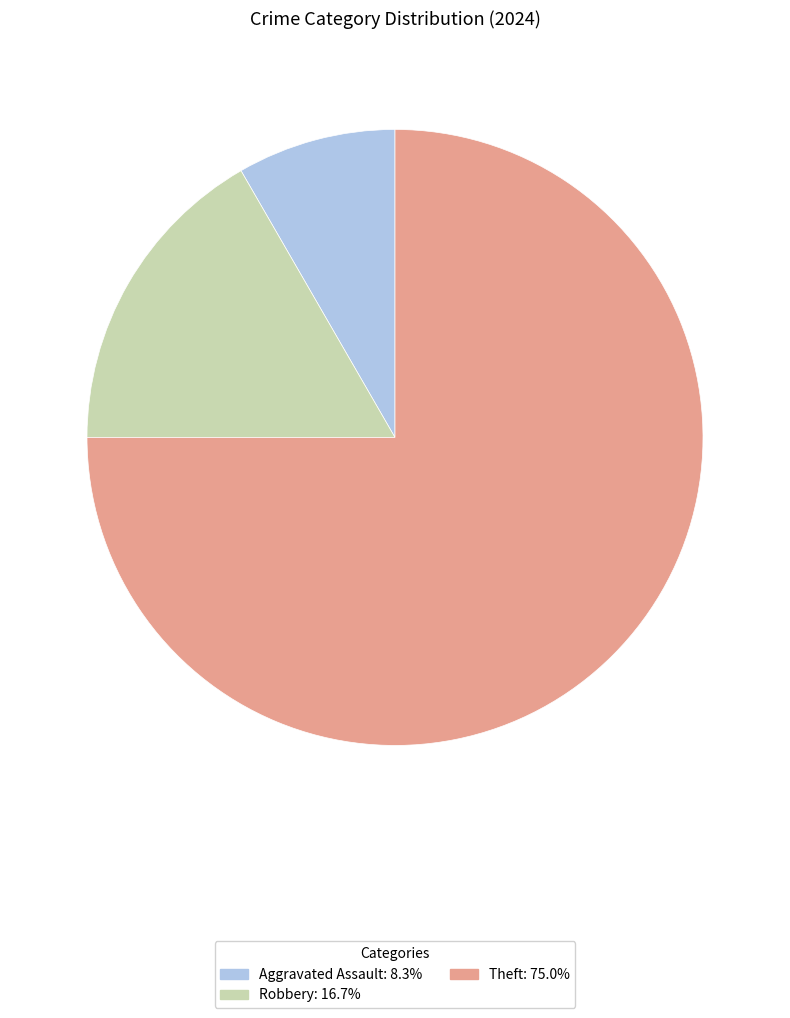

Is there any slice that represents more than half of the pie?

Yes